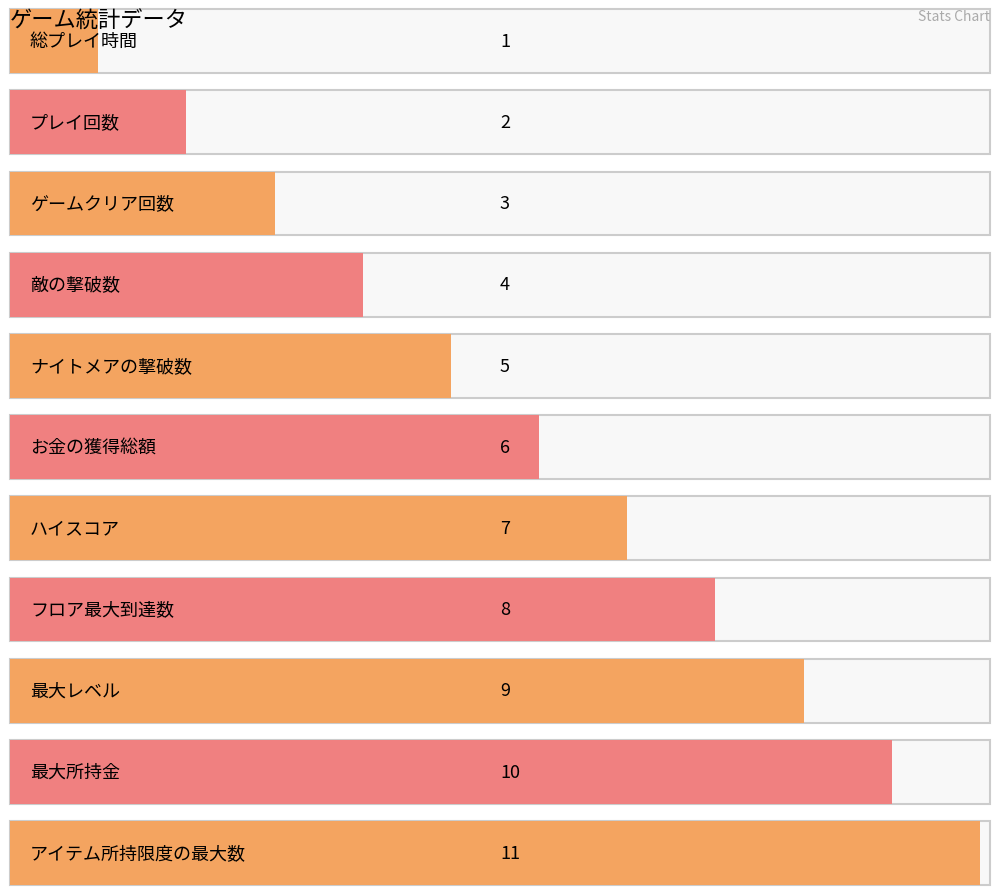

What is the label of the 5th bar from the left?

ナイトメアの撃破数